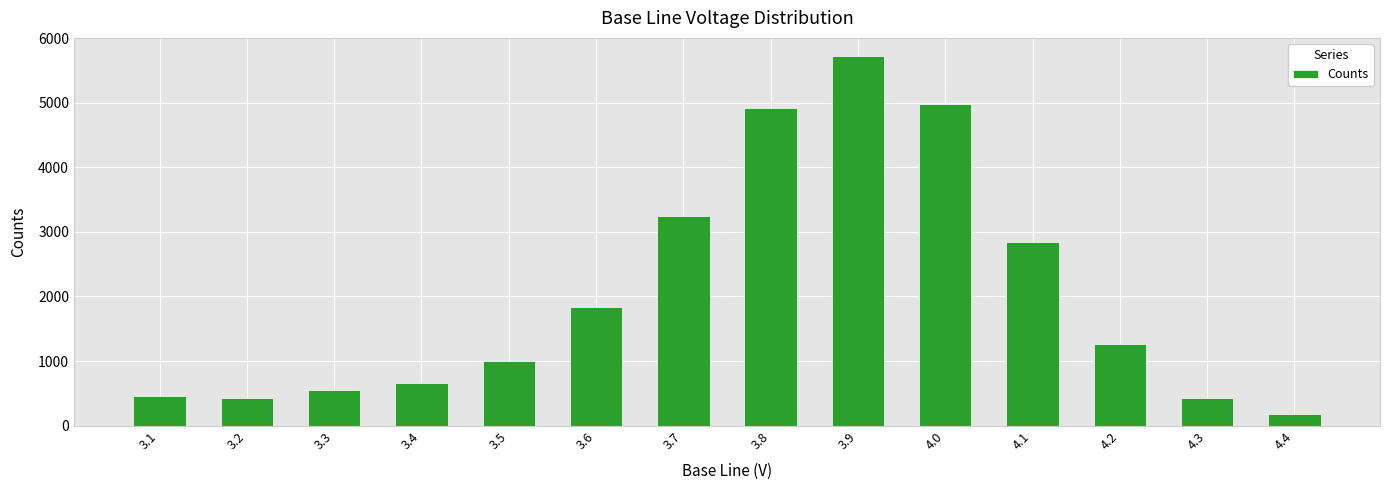

What is the label of the 8th bar from the left?

3.8